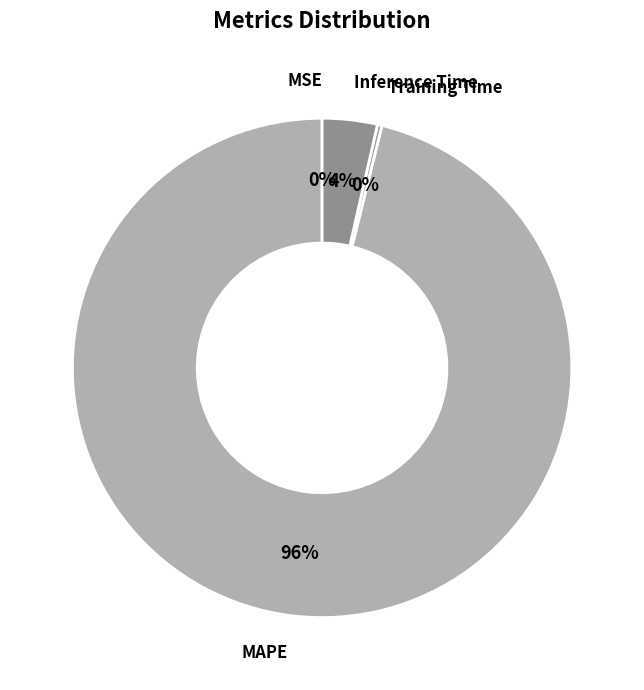

To the nearest percent, what is the average slice percentage?

25%